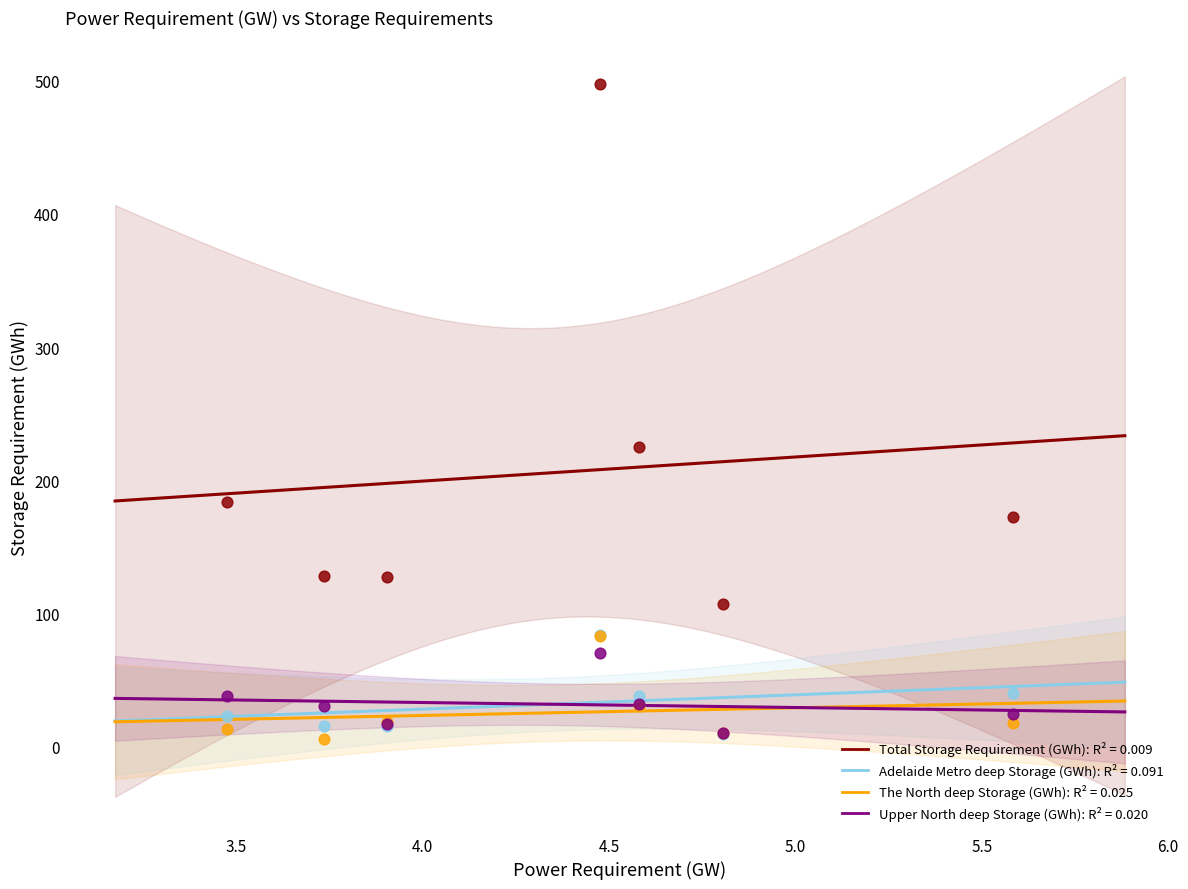

Across all series, what Y value is closest to 251?

224.9